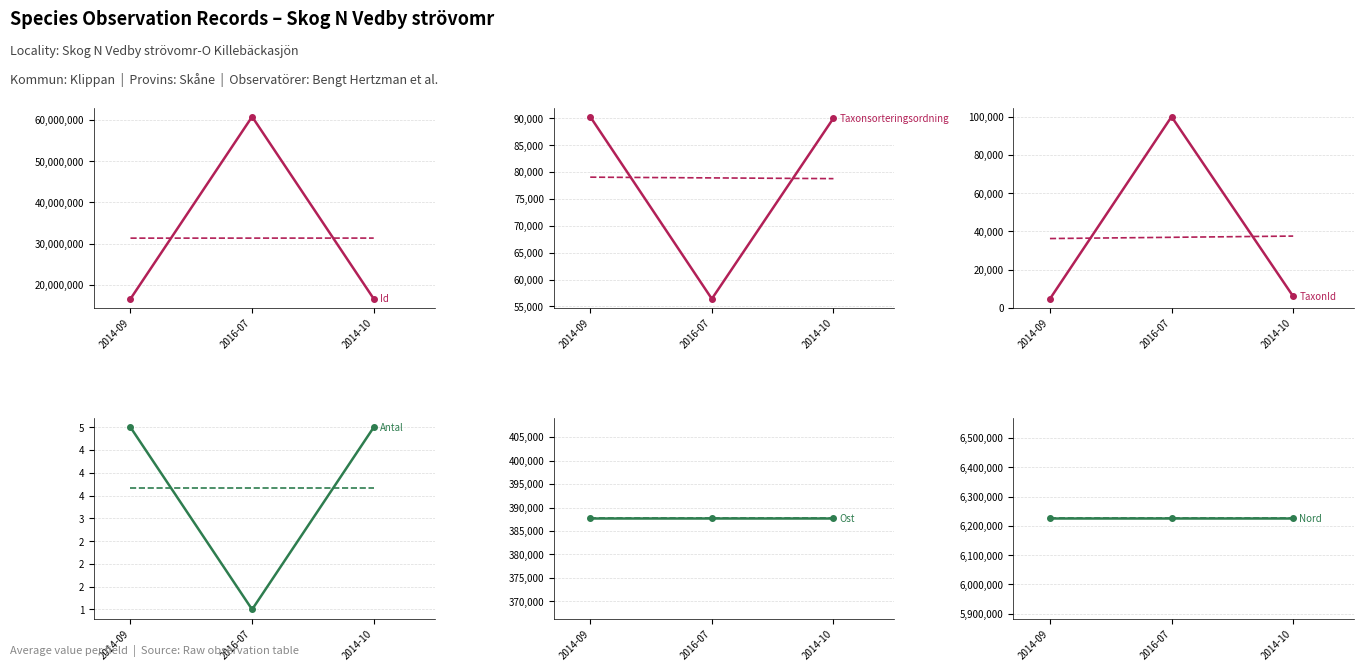

What is the highest value of the Nord series?

6225352.9